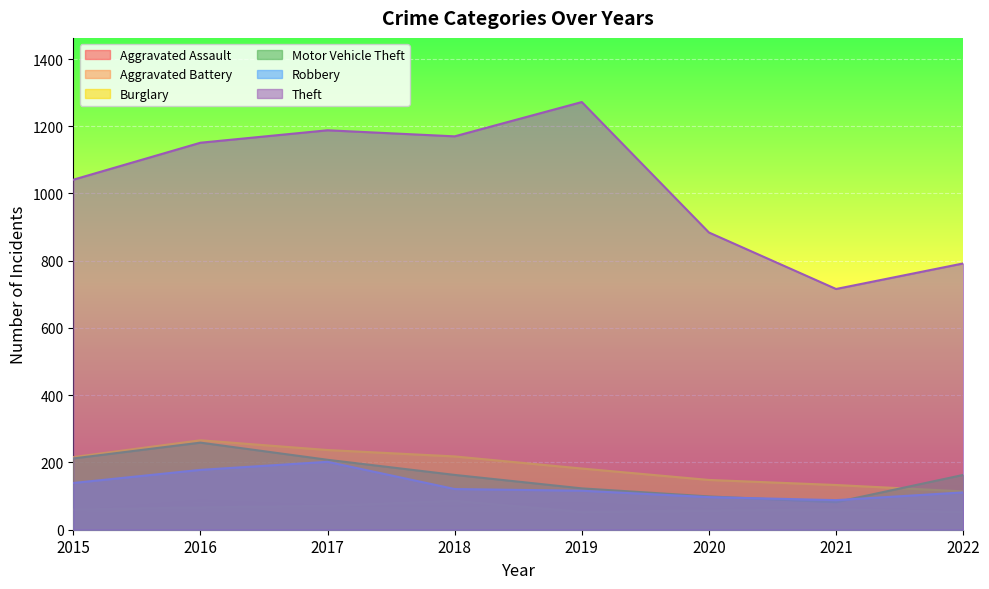

List the labels in order of Theft value, smallest first.

2021, 2022, 2020, 2015, 2016, 2018, 2017, 2019